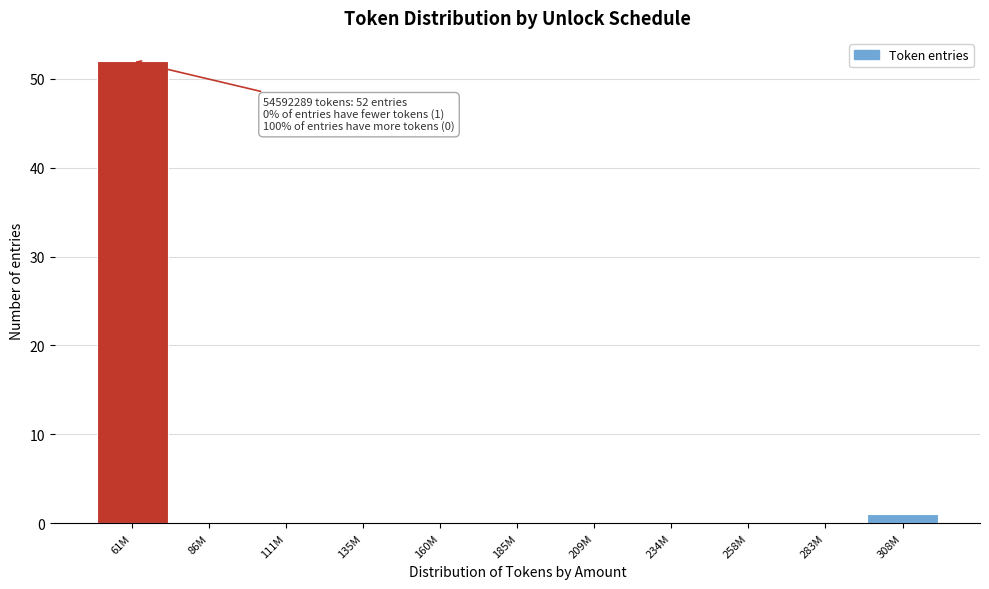

Reading right to left, transcribe all the data shown in this chart.

308M=1	283M=0	258M=0	234M=0	209M=0	185M=0	160M=0	135M=0	111M=0	86M=0	61M=52